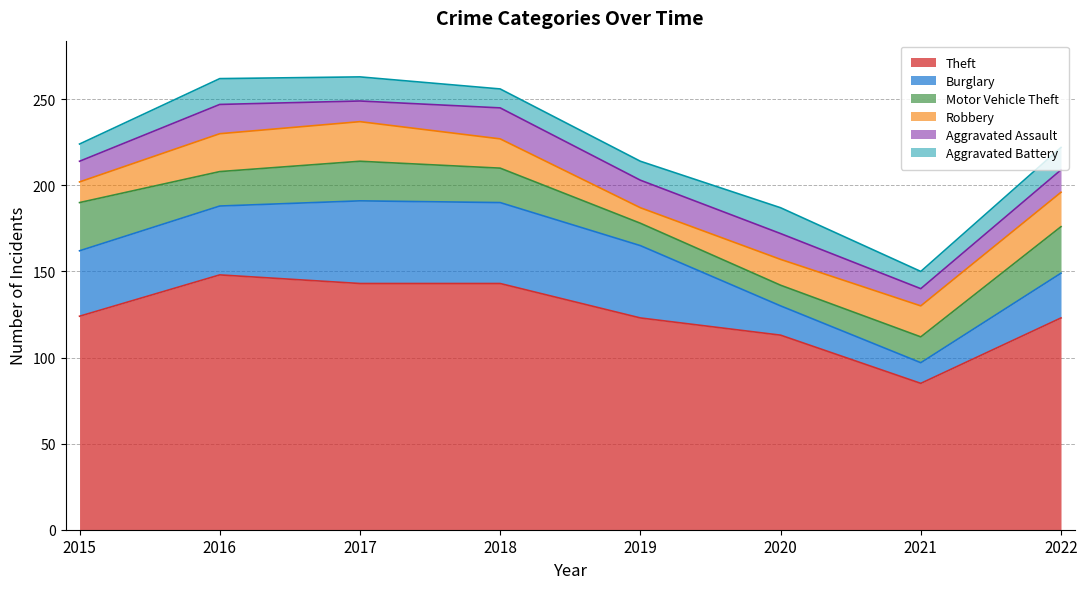

The Motor Vehicle Theft series shows 27 at 2022. True or false?

True